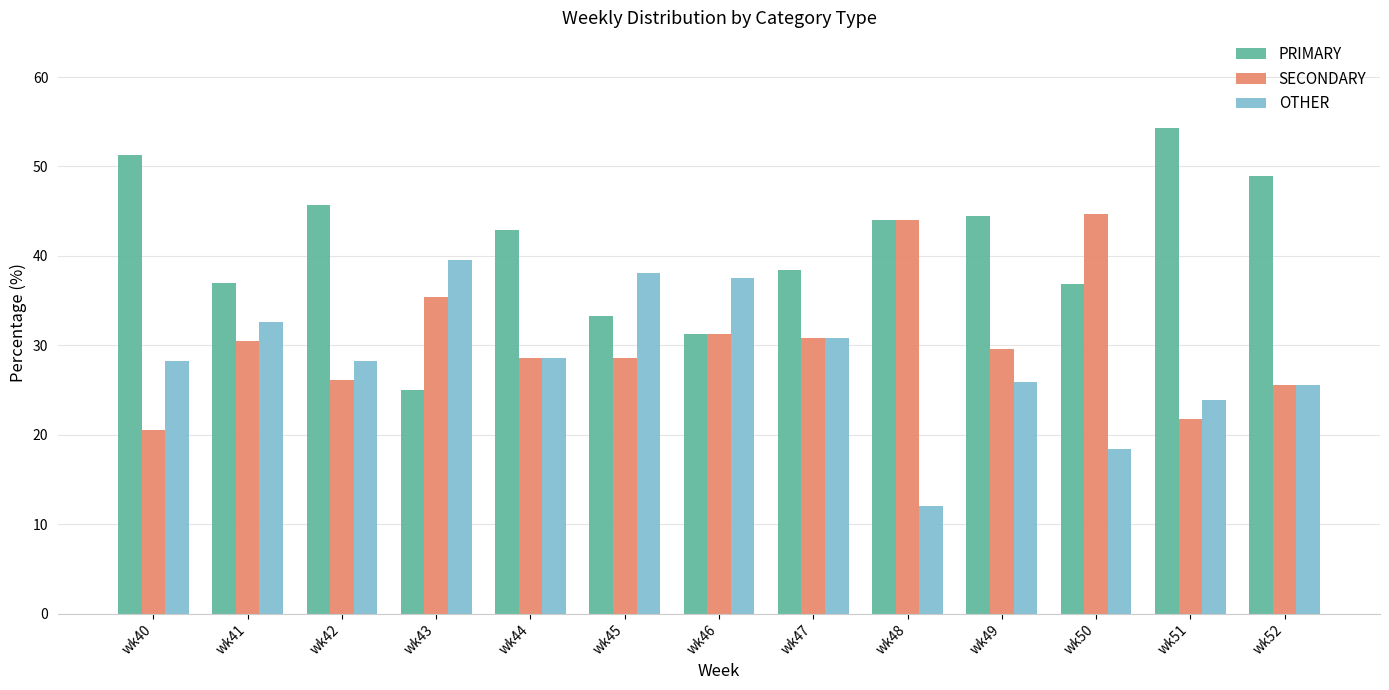

List the series in order of their overall mean, highest first.

PRIMARY, SECONDARY, OTHER